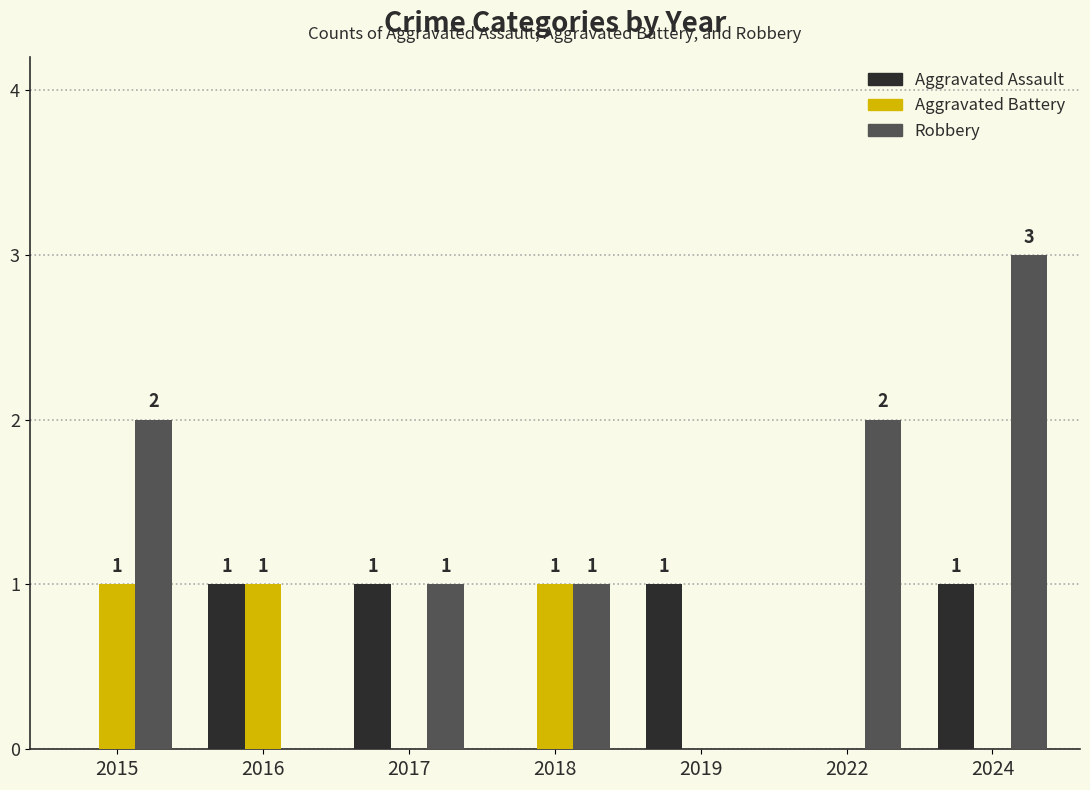

What is the greatest value displayed?

3